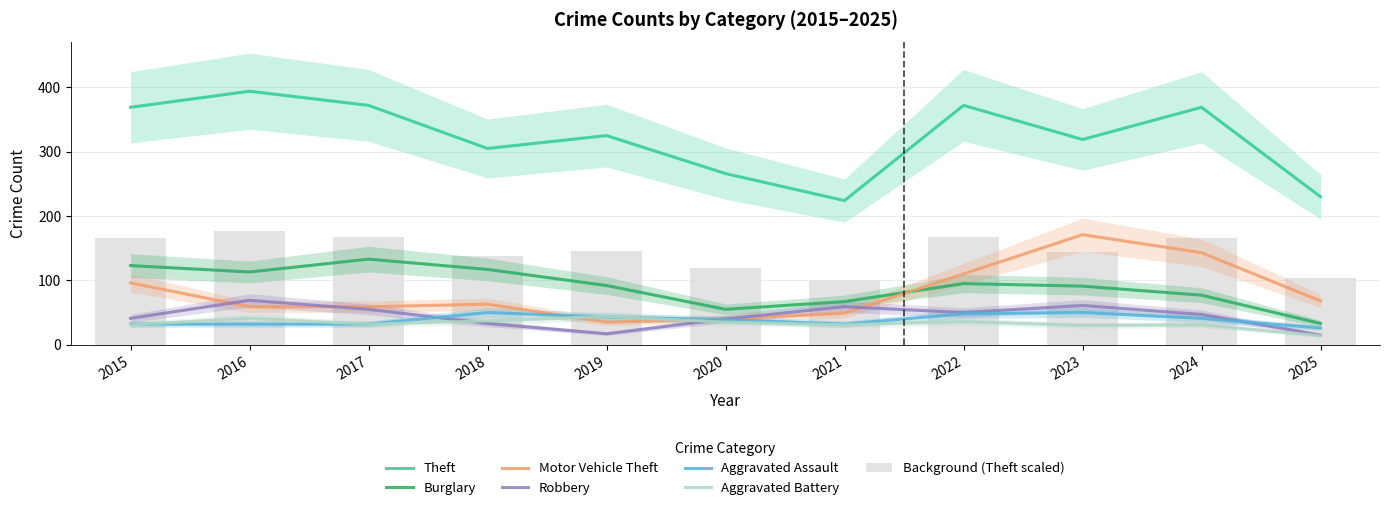

What is the lowest value of the Aggravated Assault series?

26